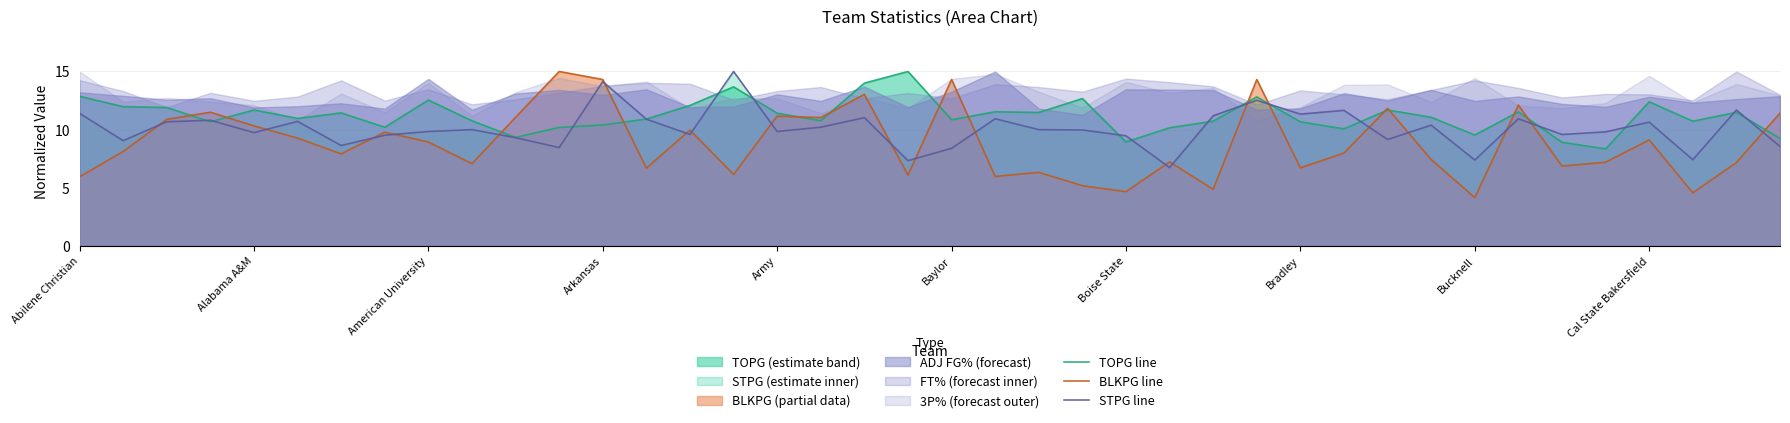

What position from the left is 35?

36